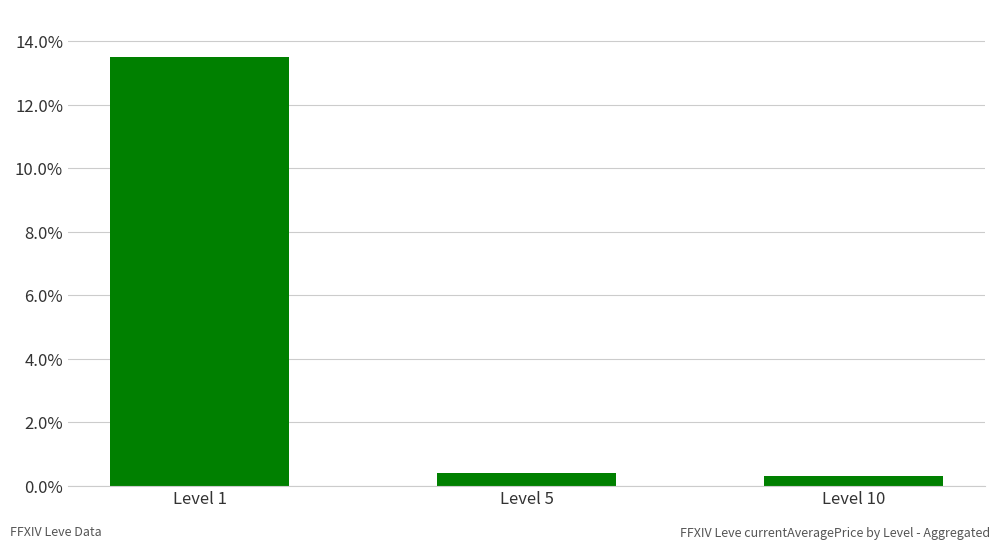

What is the difference between the maximum and minimum values?

13.2